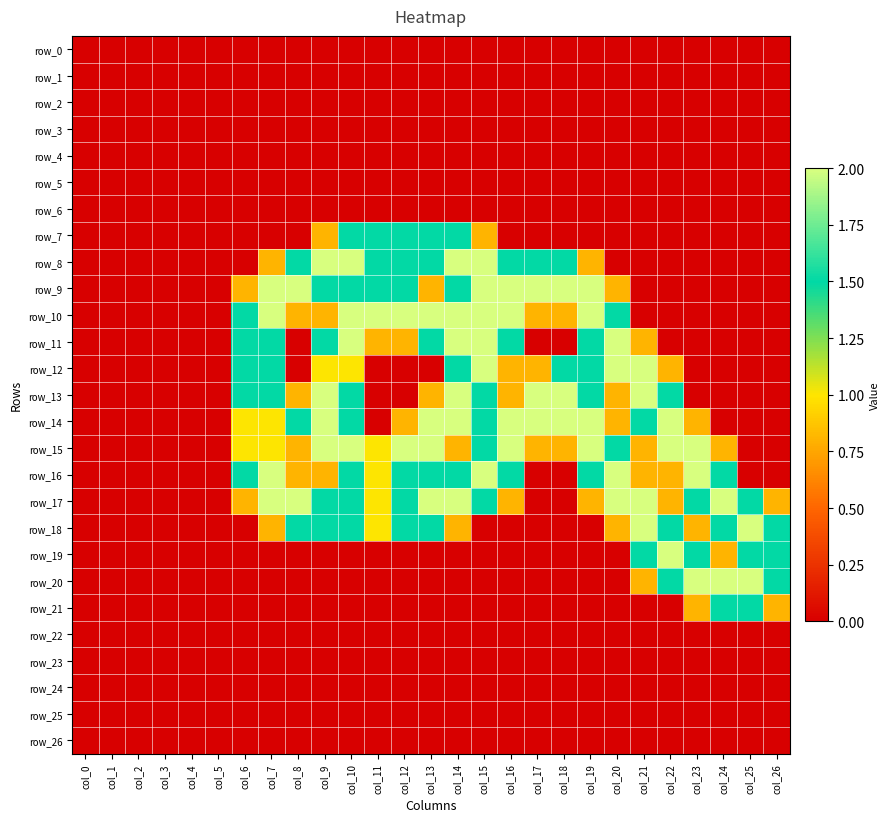

Read the row_7 value at col_10.

1.5